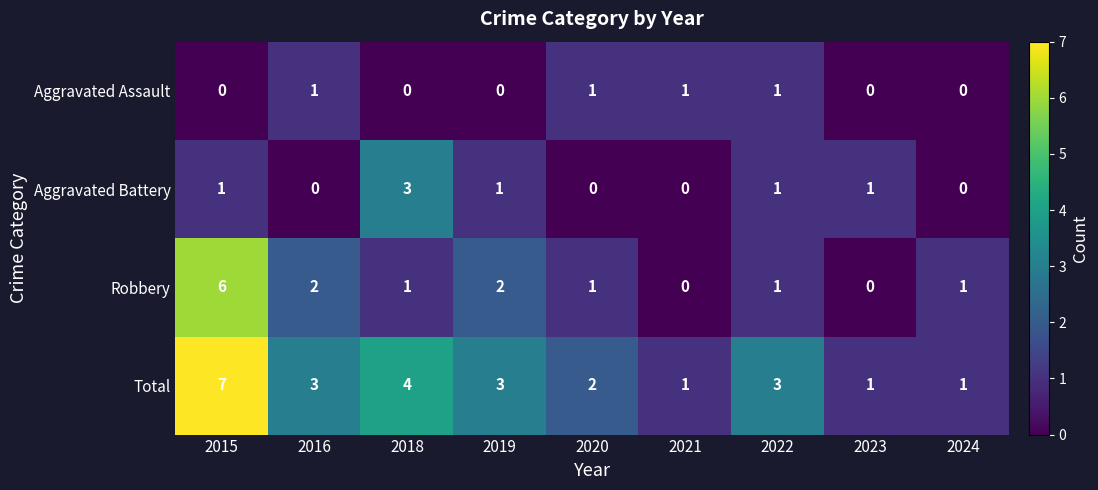

What is the difference between the maximum and second lowest values in the Robbery series?

6